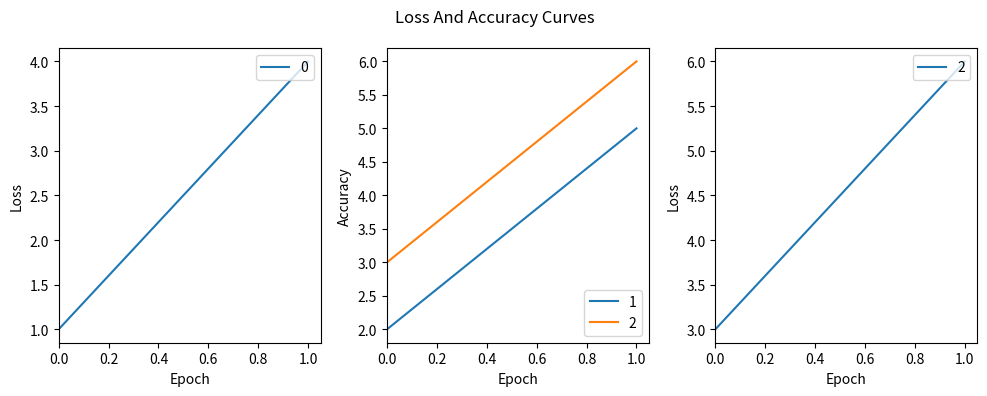

Rank the series by their maximum value, from lowest to highest.

0, 1, 2